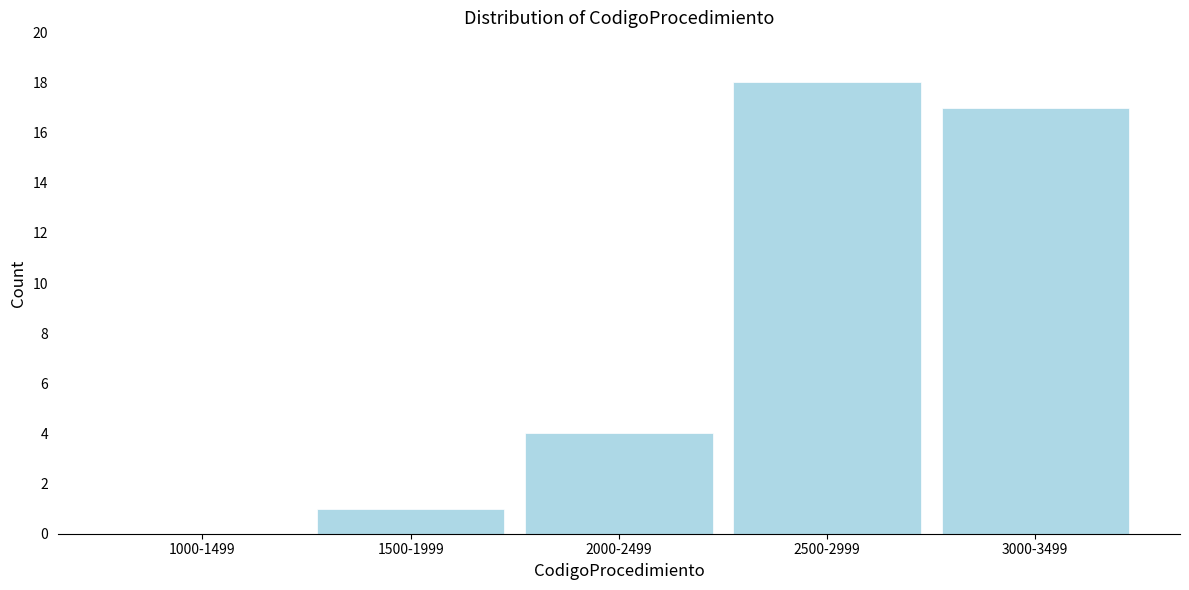

Reading left to right, what are all the values shown in this chart?

1000-1499=0	1500-1999=1	2000-2499=4	2500-2999=18	3000-3499=17